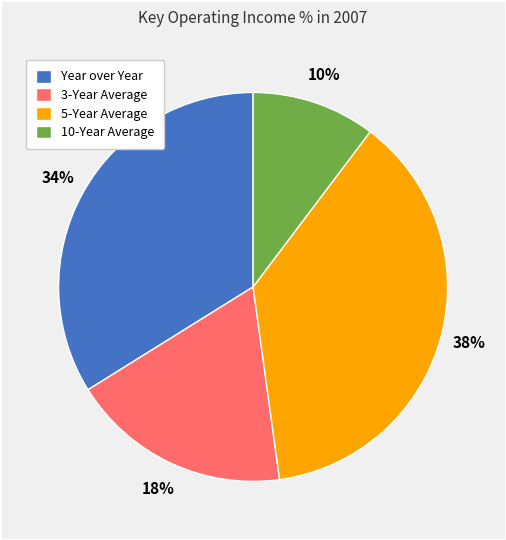

How many segments does this pie chart have?

4